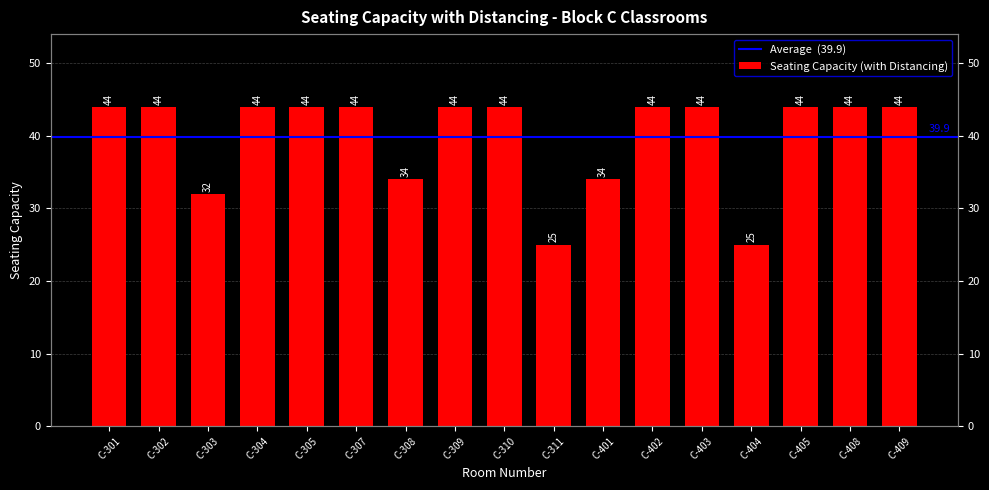

Reading right to left, transcribe all the data shown in this chart.

44	44	44	25	44	44	34	25	44	44	34	44	44	44	32	44	44